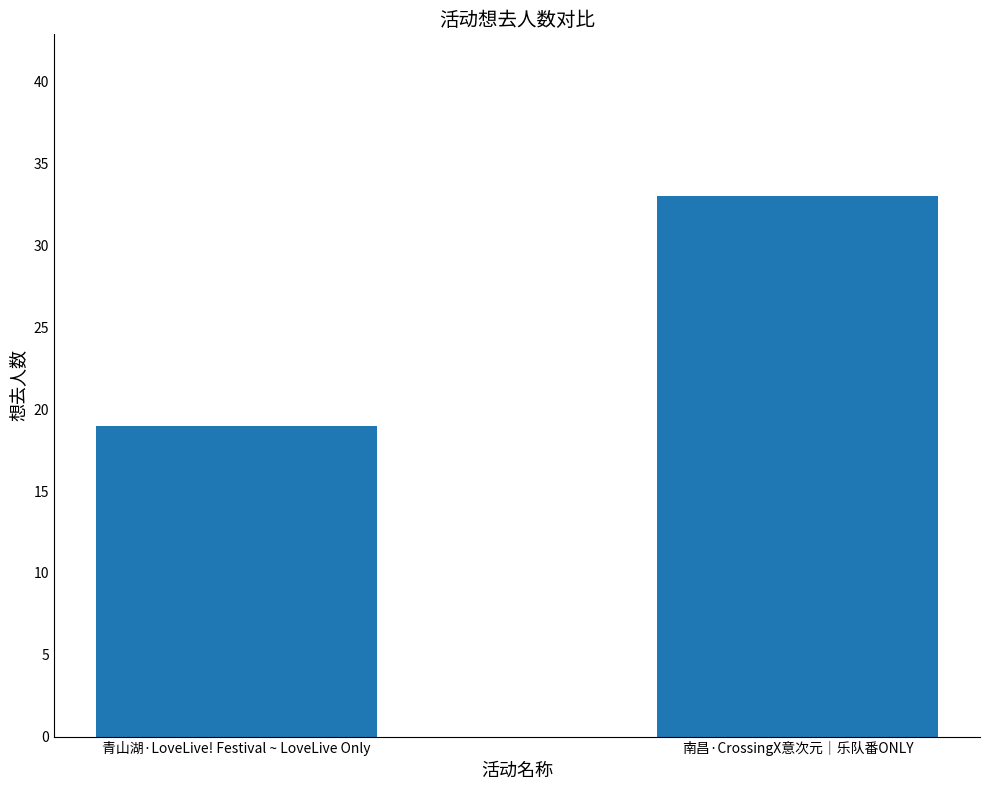

What is the difference between the maximum and minimum values?

14